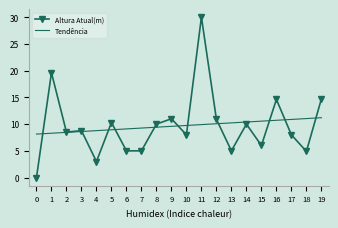

At how many categories does at least one series exceed 21?

1